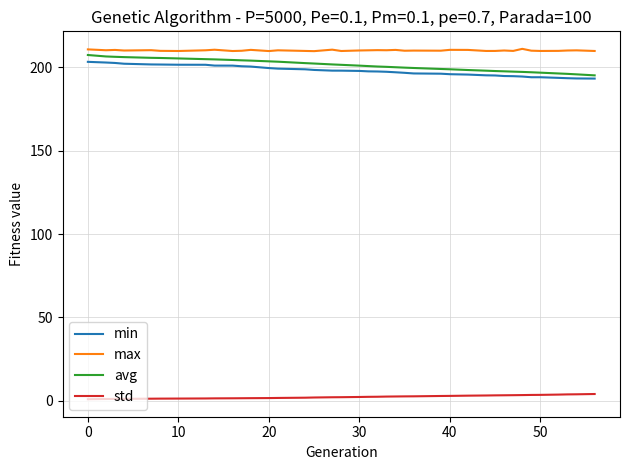

What is the lowest value of the avg series?

195.2